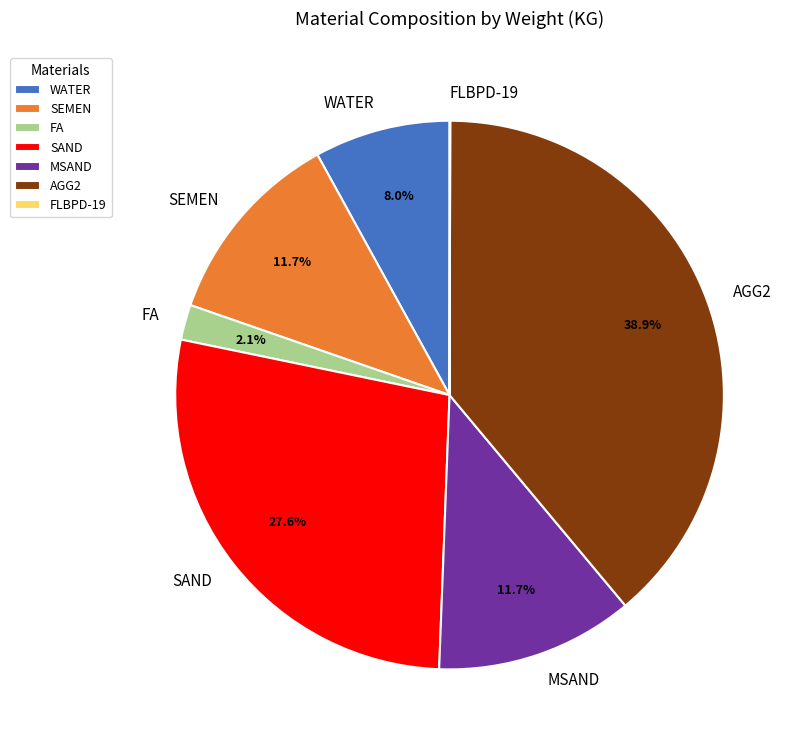

Does any single category account for the majority?

No